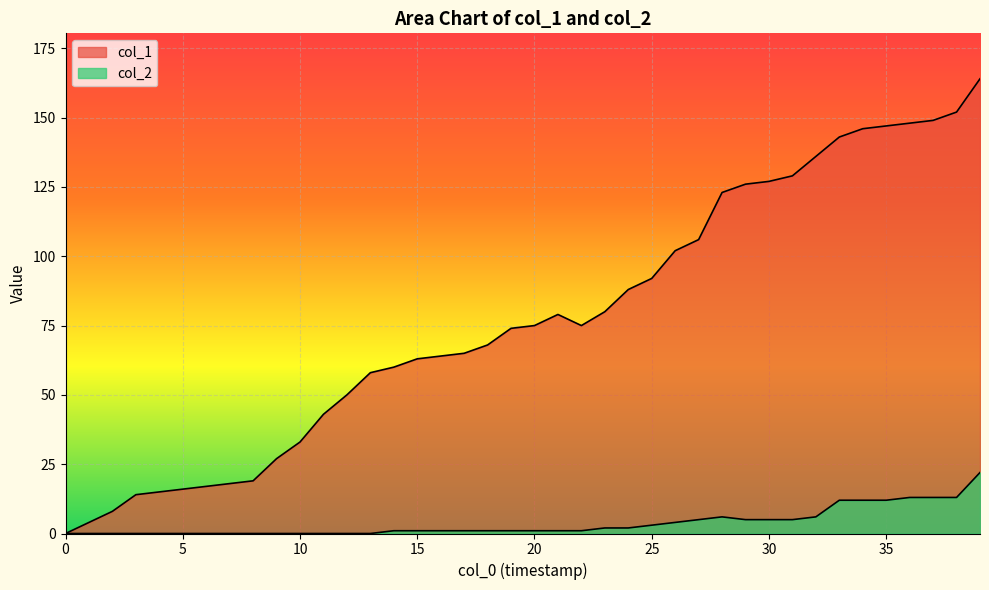

What is the difference between the second highest and minimum values in the col_2 series?

13